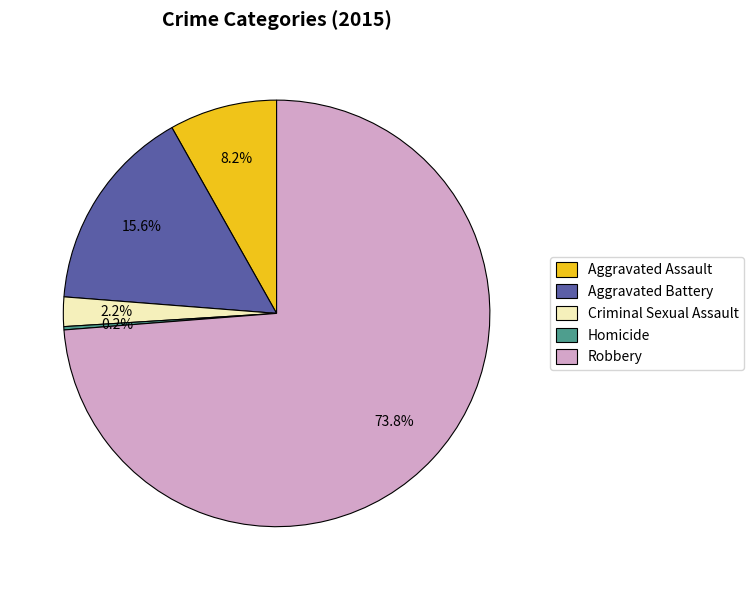

Which slice is the largest?

Robbery